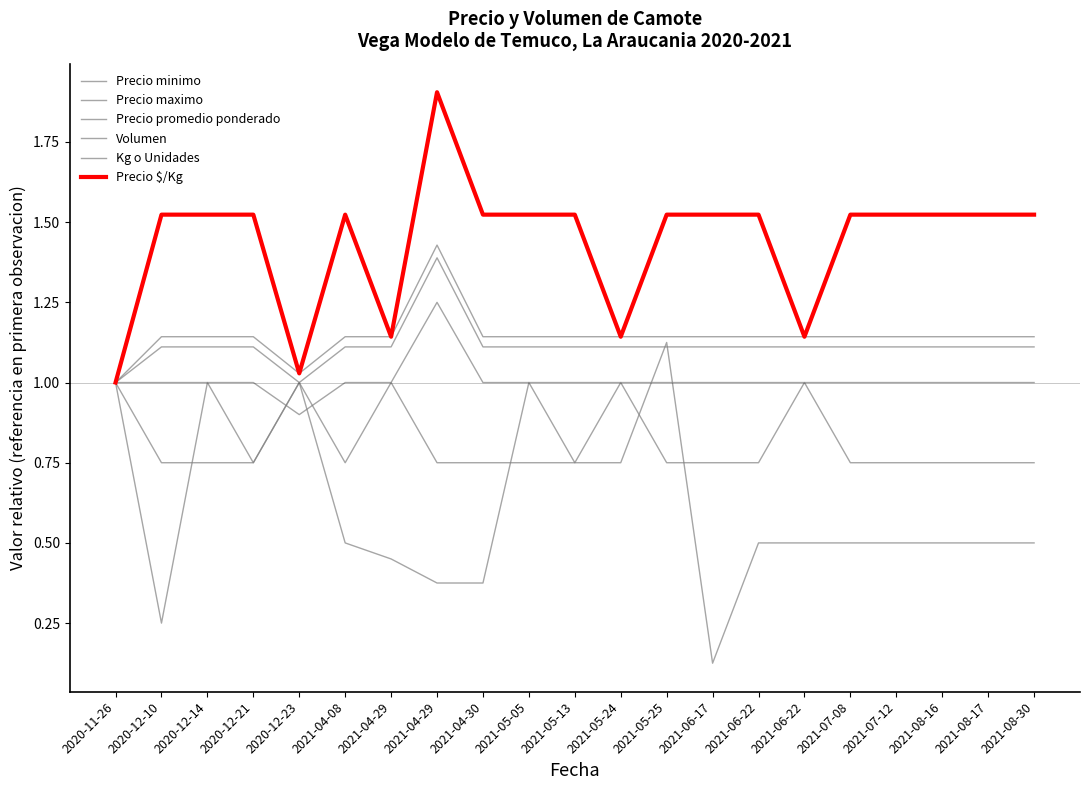

What is the sum of the Volumen values at 2021-04-29 and 2021-08-17?

0.9